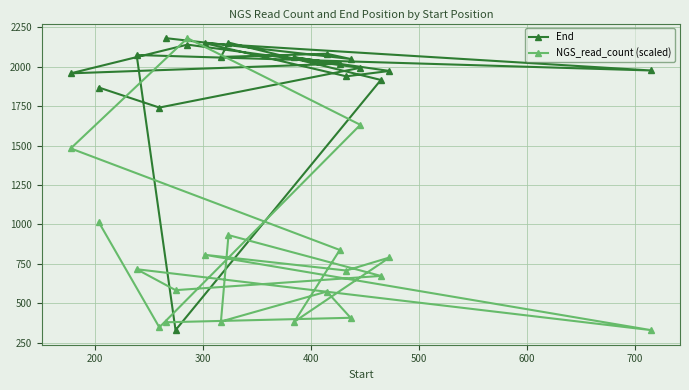

At how many categories does at least one series exceed 643?

18